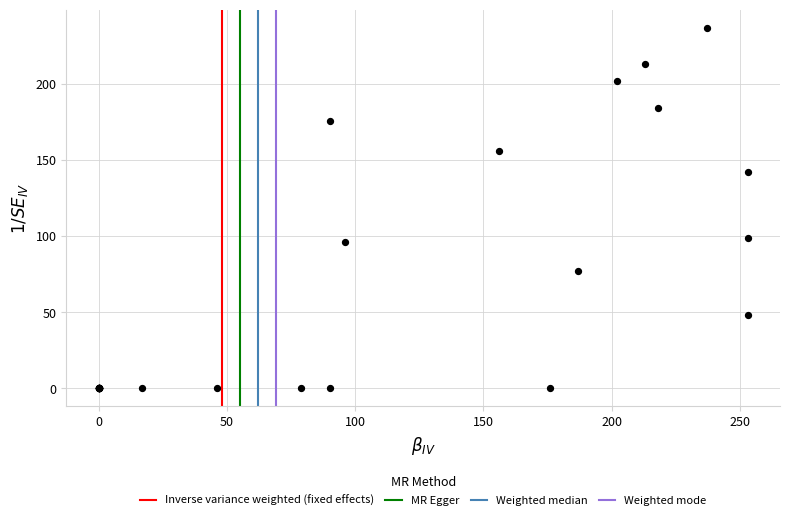

What Y value in the scatter plot is closest to 118?

99